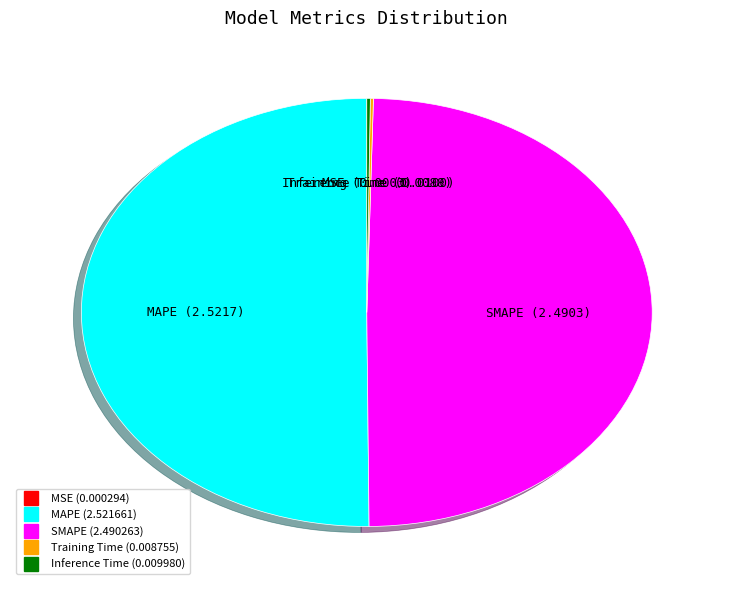

Which category accounts for the majority?

MAPE